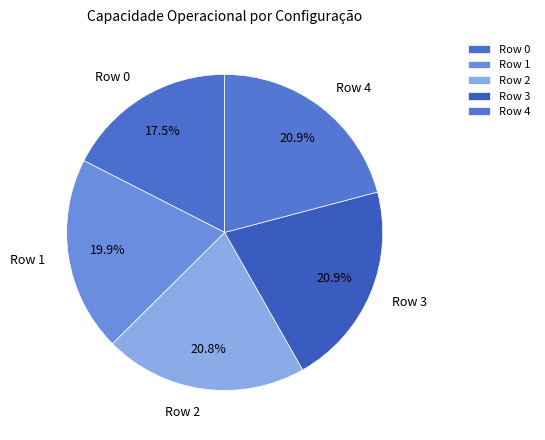

How much of the chart is everything except Row 4?

79.1%